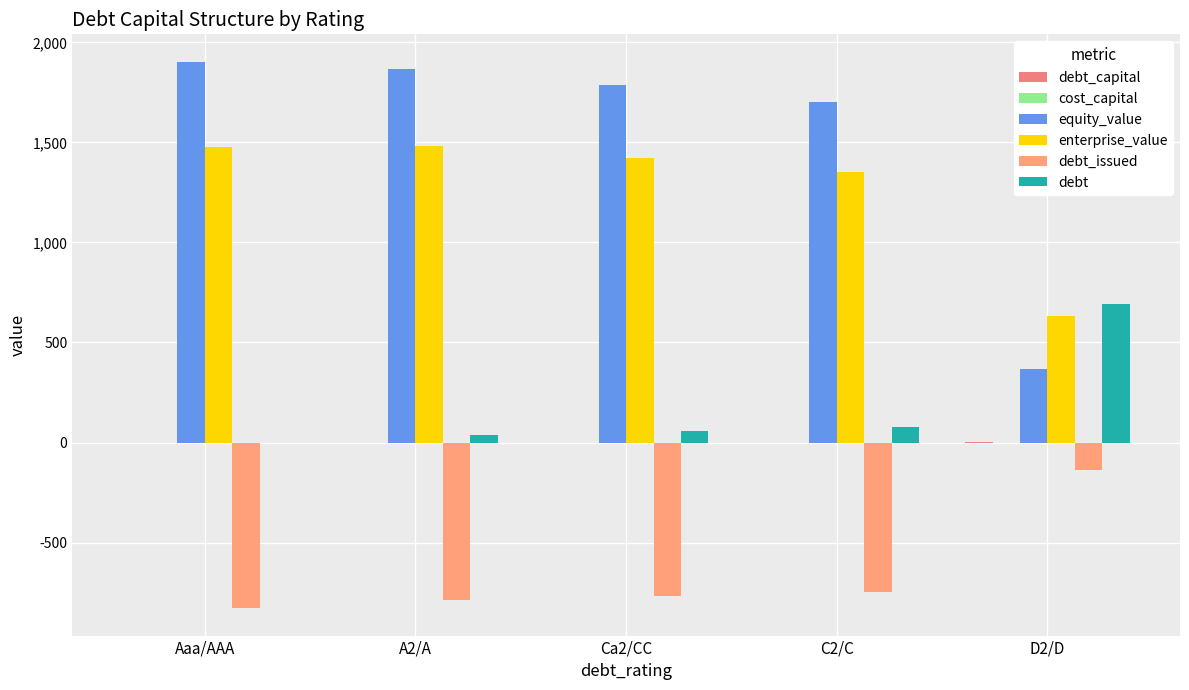

Count the number of categories in the chart.

5